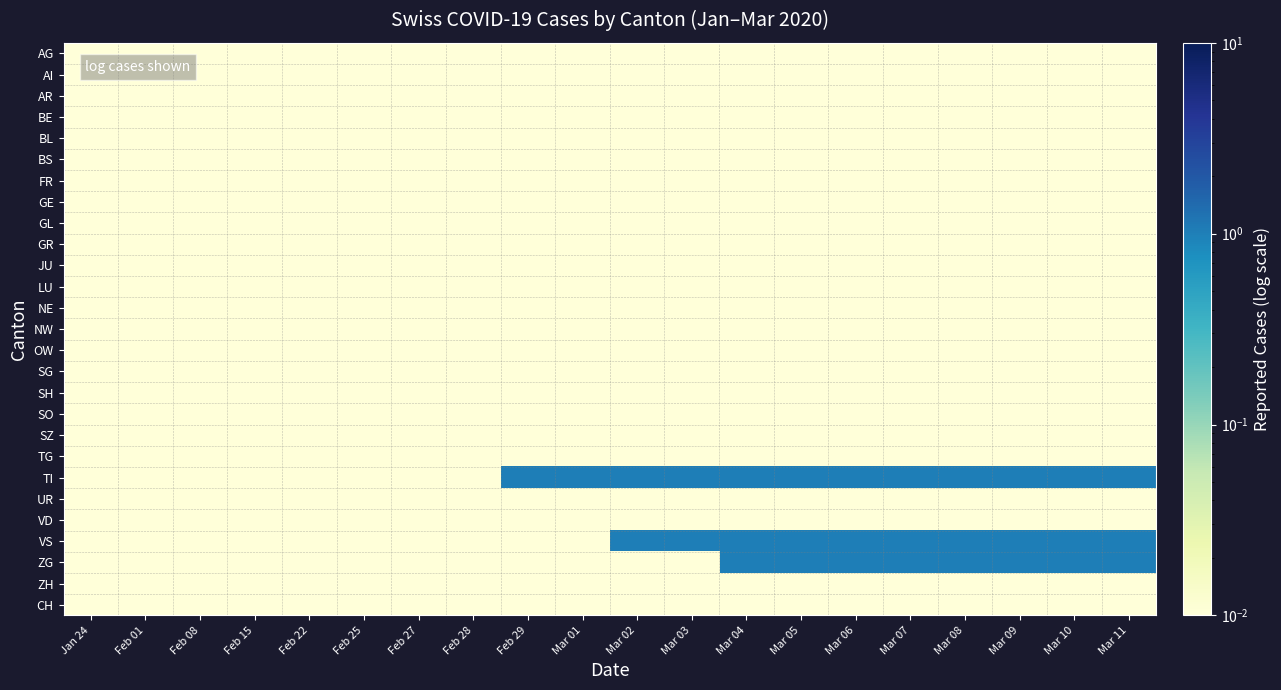

At which category does the chart reach its peak across all series?

Feb 29